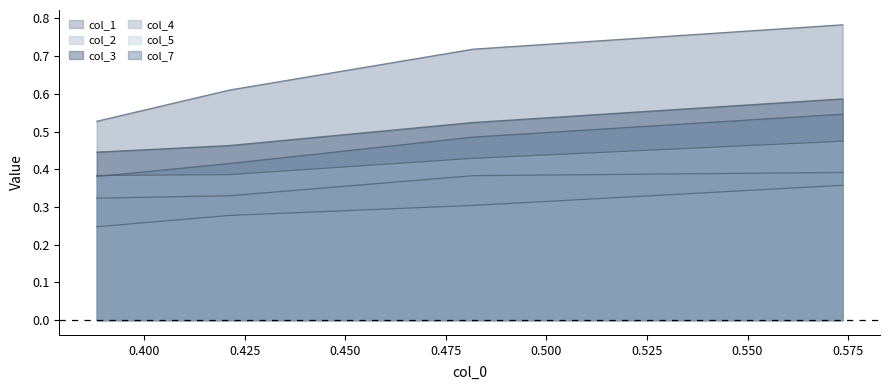

Does the chart have visible grid lines?

No